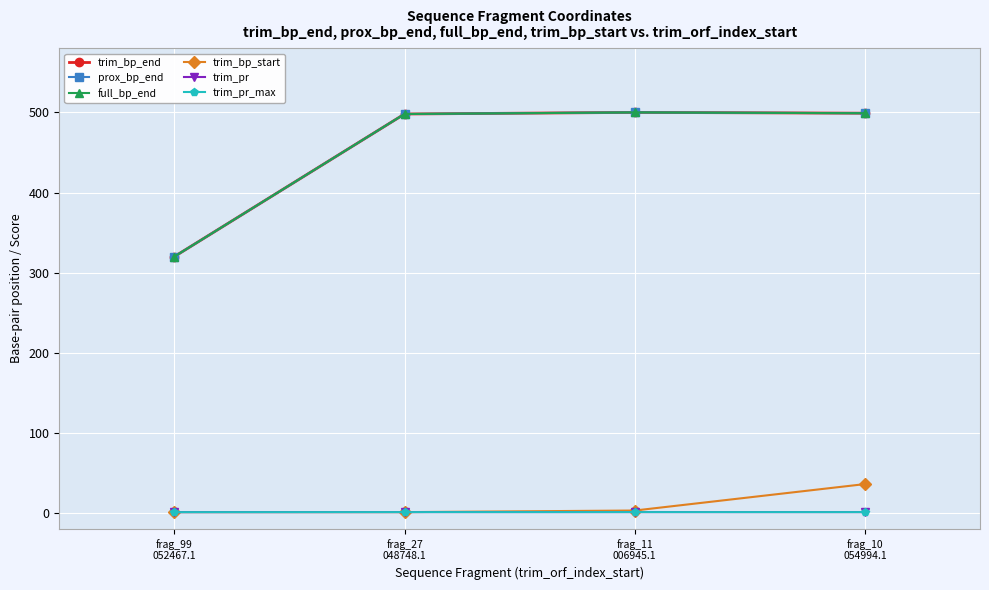

At which label does trim_pr reach its minimum?

frag_99
052467.1